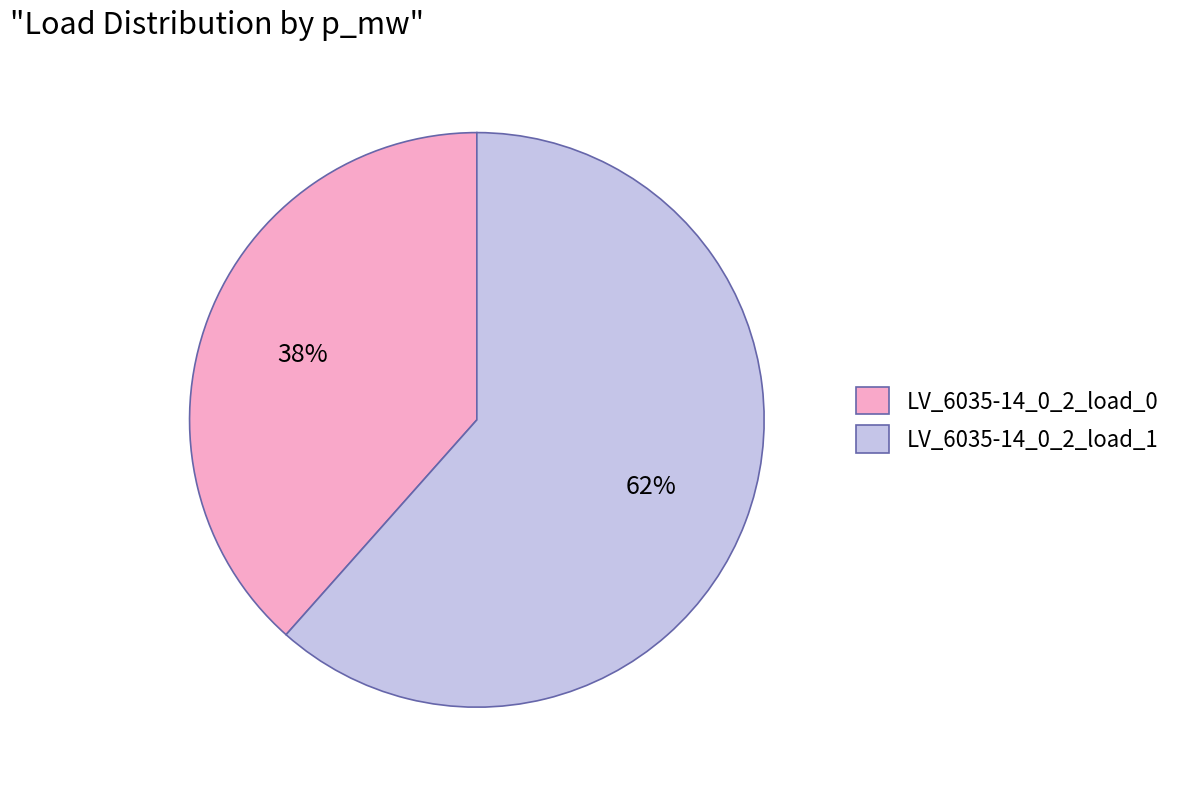

What percentage is the LV_6035-14_0_2_load_1 slice, to the nearest percent?

62%